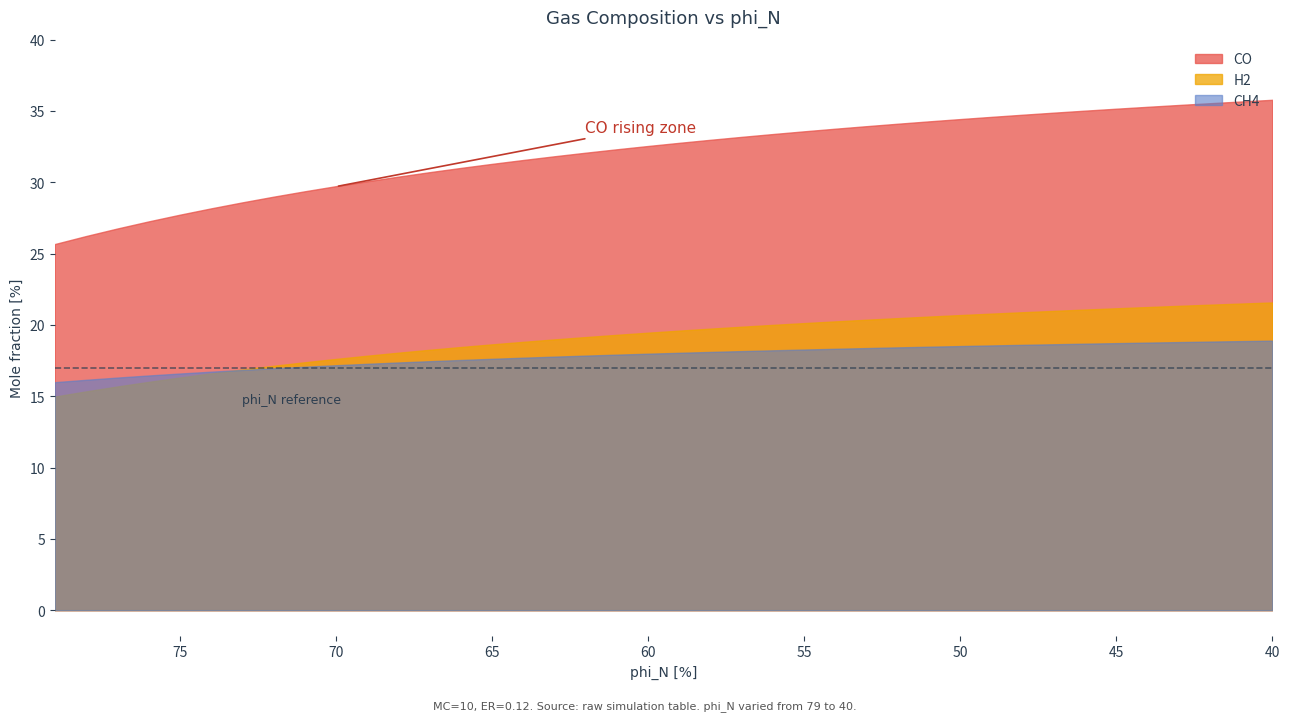

At which category is the sum across all series the highest?

40